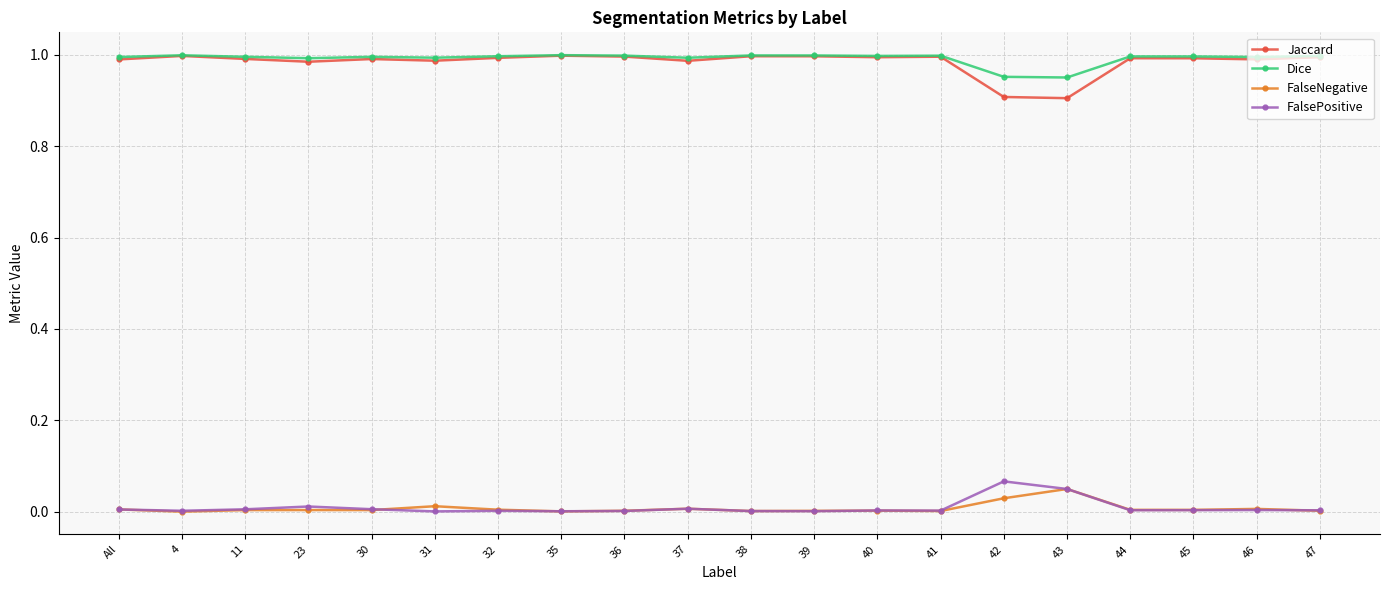

The value of FalsePositive at 4 is 0.0. True or false?

True